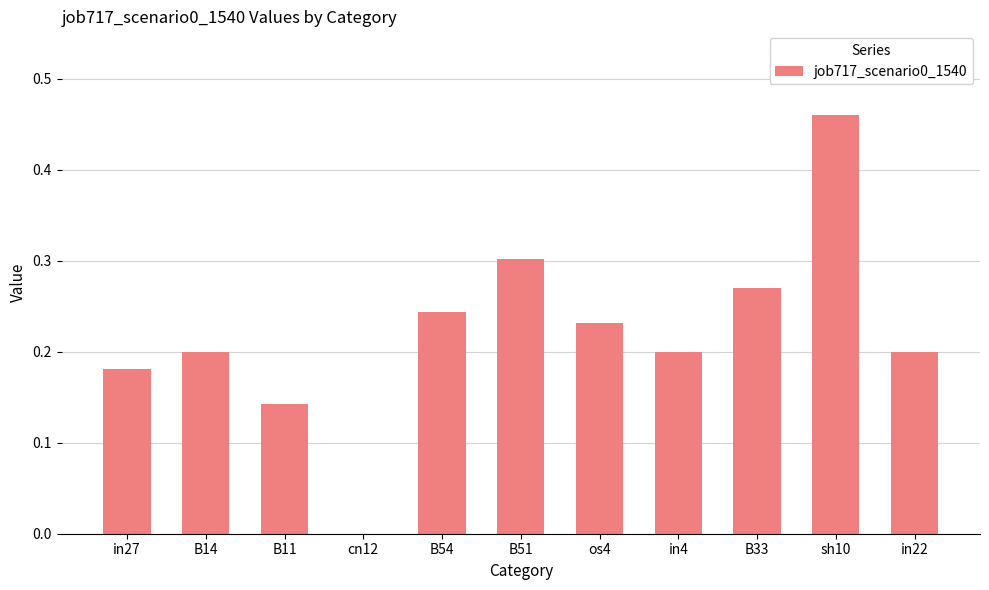

The value at B51 is 0.3. True or false?

True